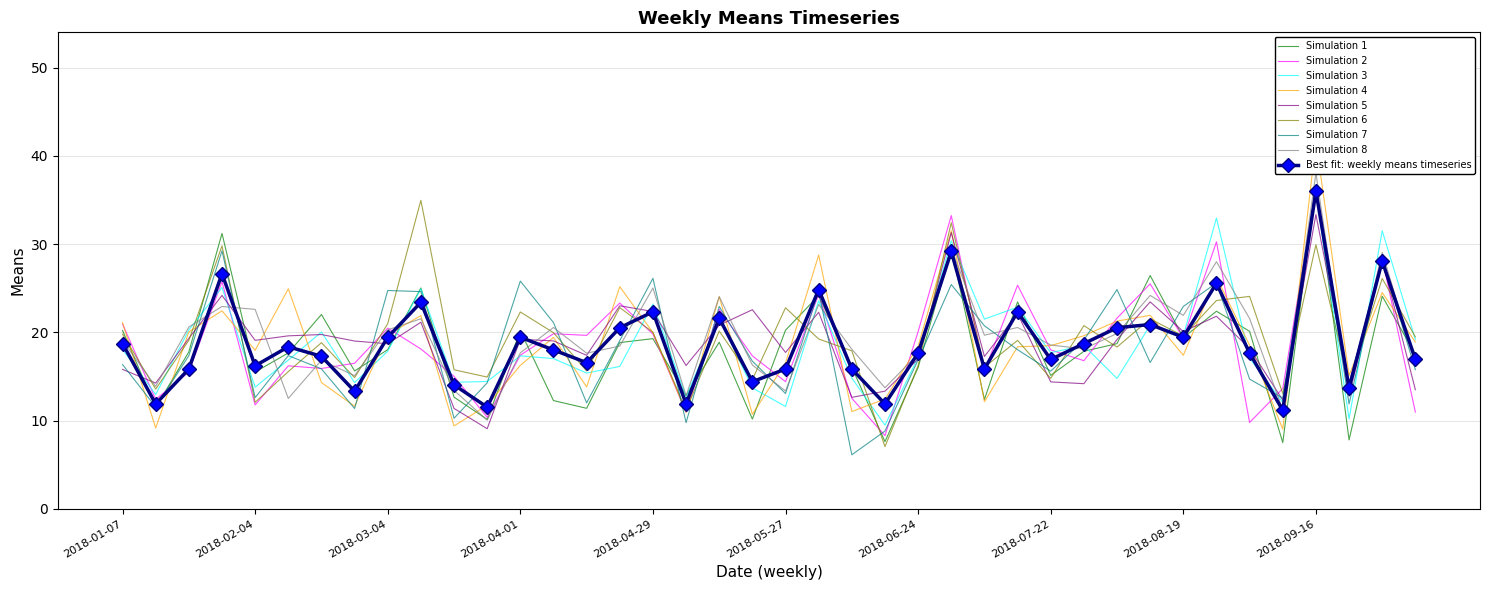

What is the difference between the maximum and second lowest values?

24.5